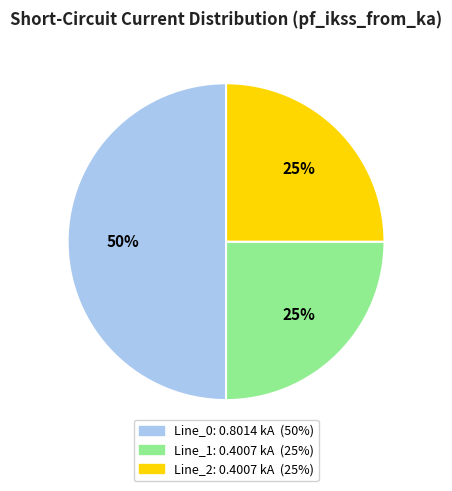

What is the largest slice in the pie chart?

Line_0